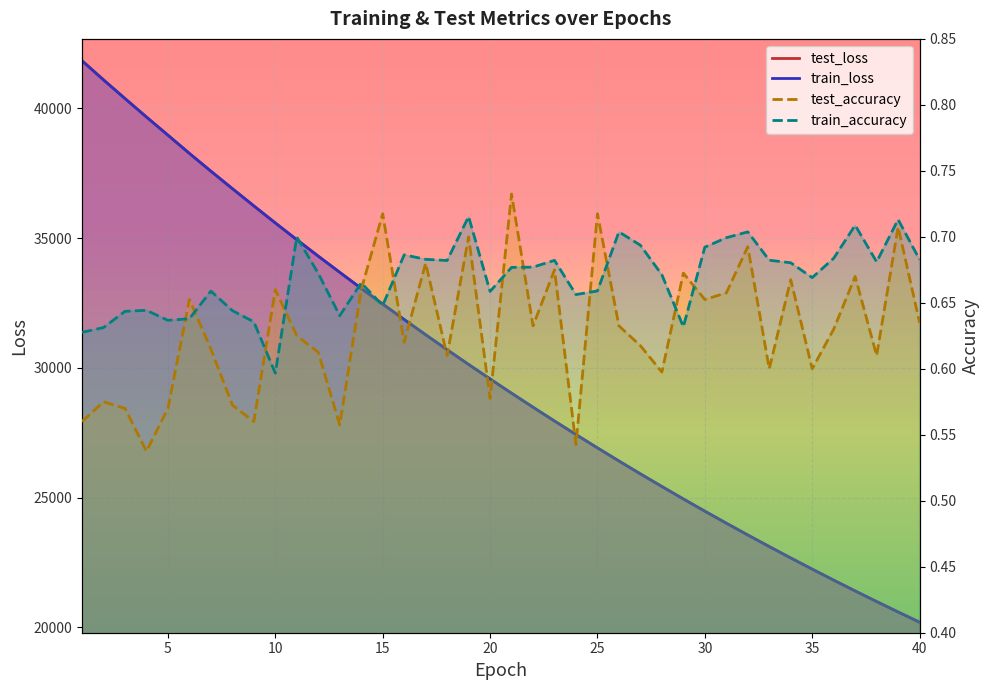

List the series in order of their peak value, highest first.

test_loss, train_loss, test_accuracy, train_accuracy